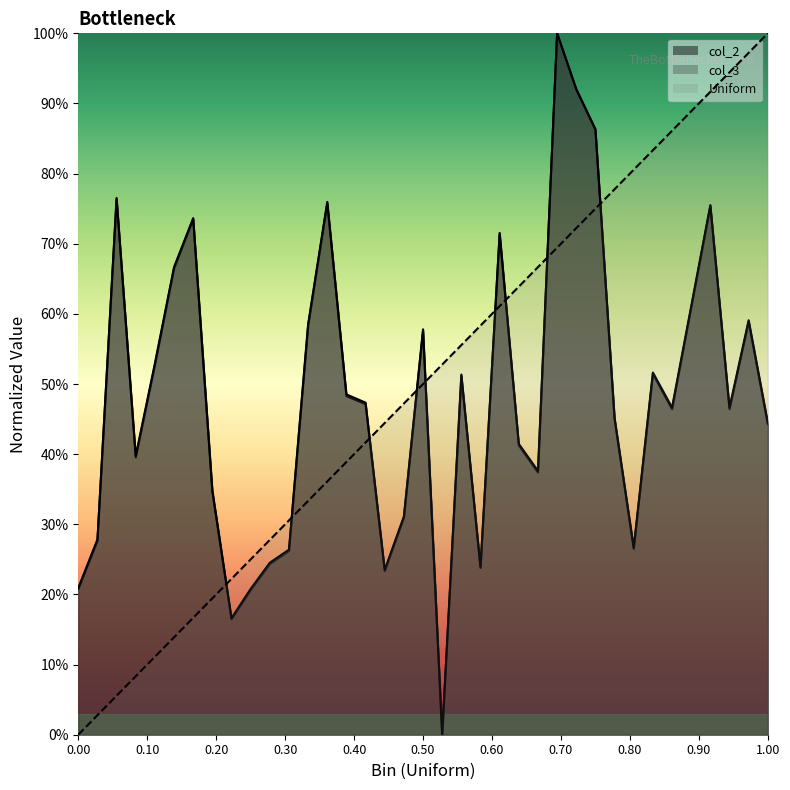

Does the chart display data point markers on the line(s)?

No